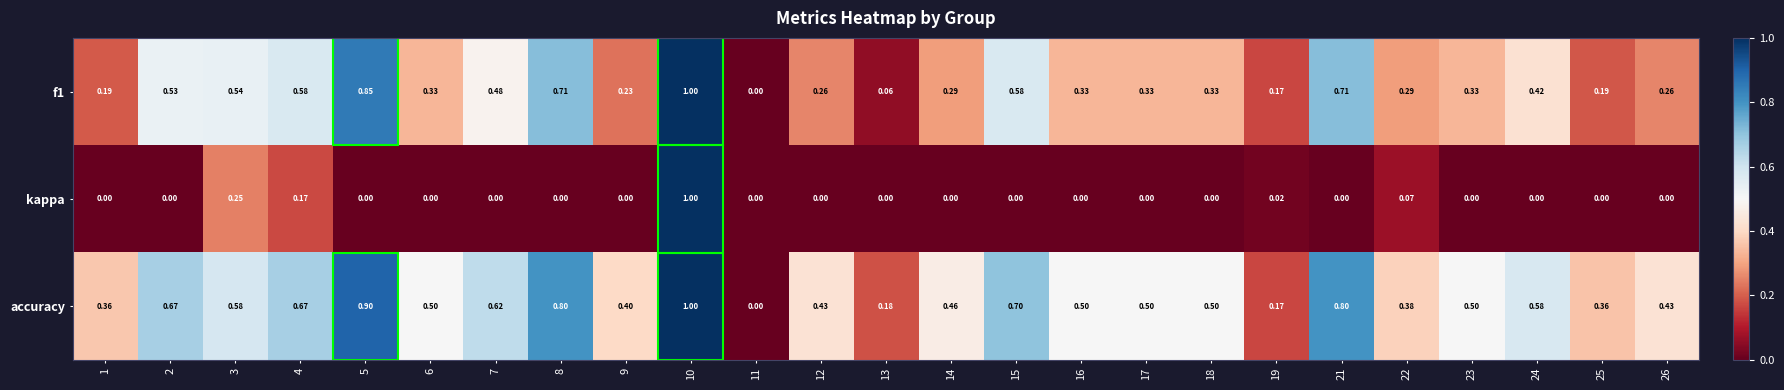

Which series changed the most between 19 and 26?

accuracy